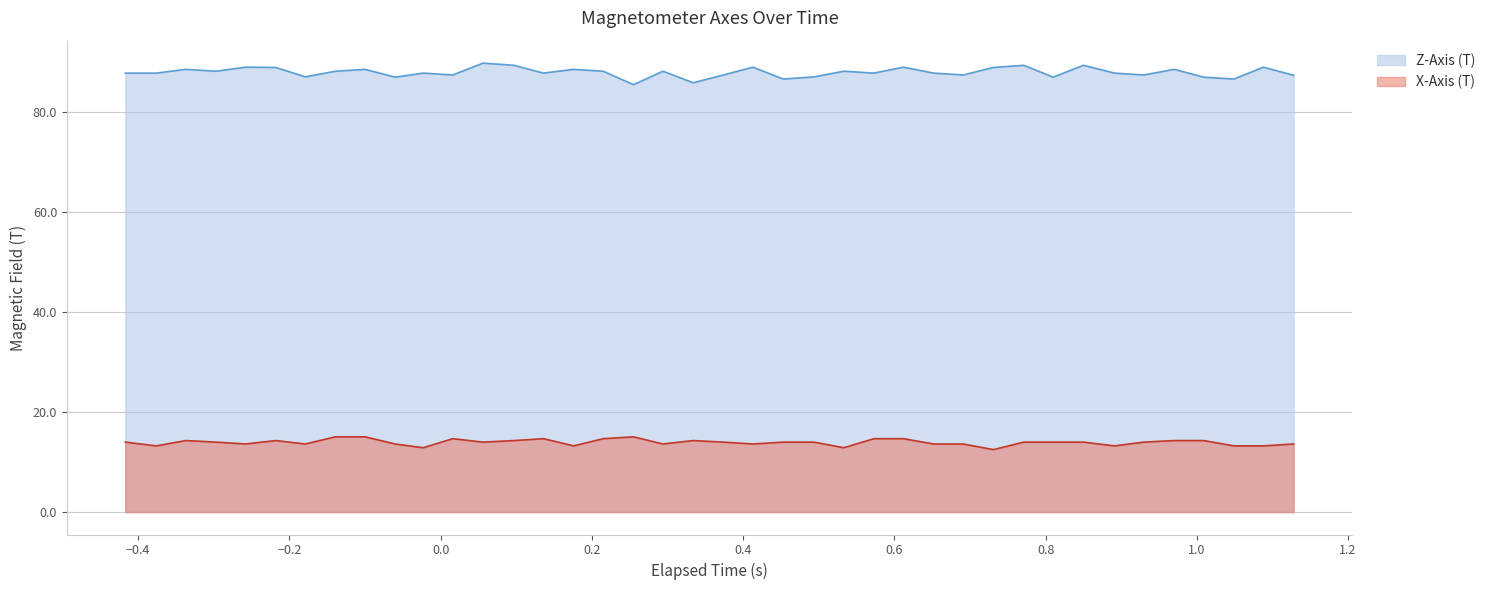

Which series has the largest total across all categories?

Z-Axis (T)